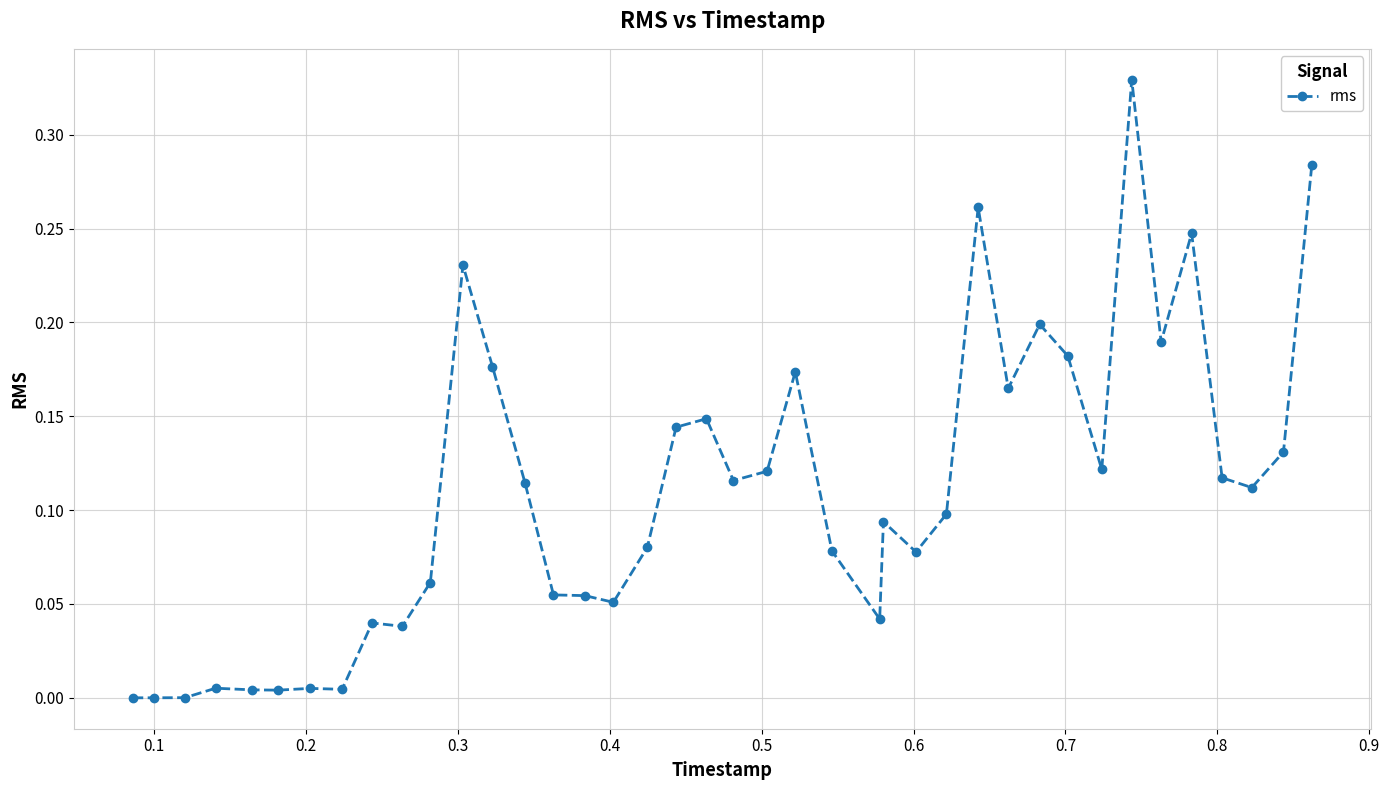

Does the chart have visible grid lines?

Yes